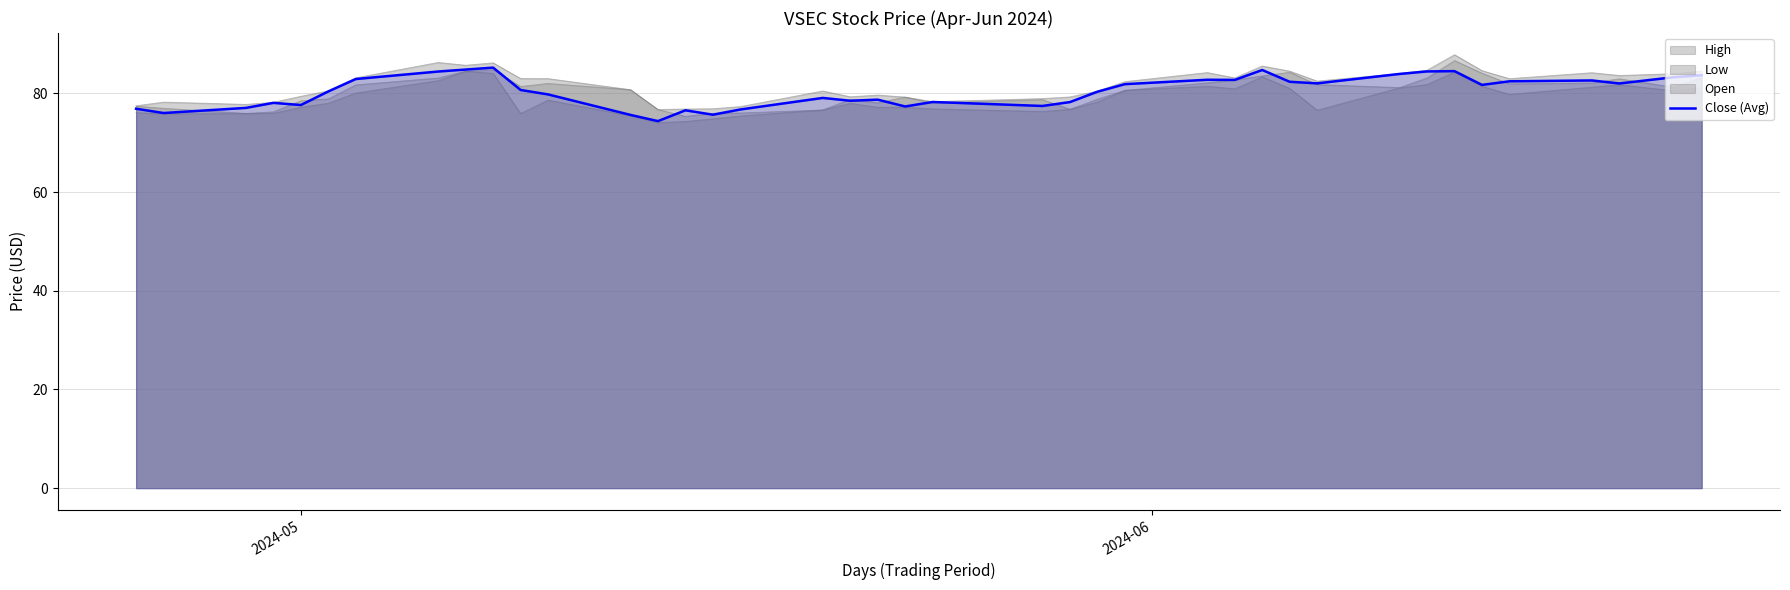

What is the value of the 24th point from the left?

78.2